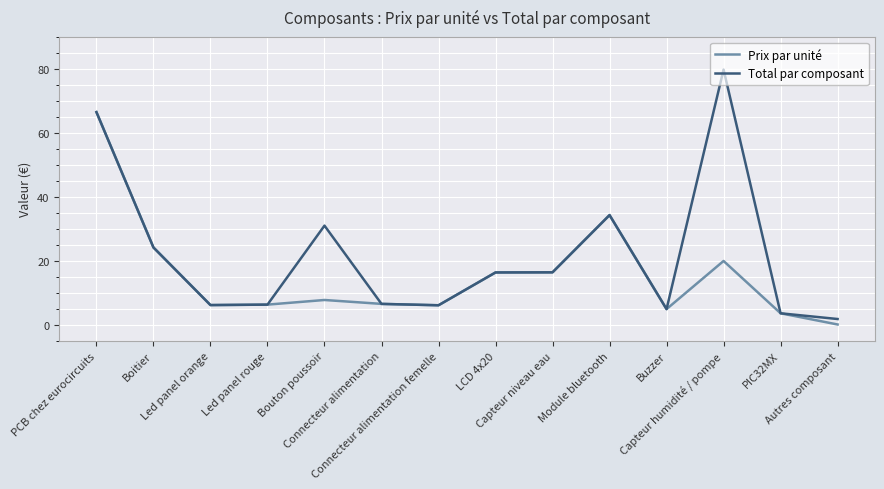

What is the maximum value for Prix par unité?

66.5